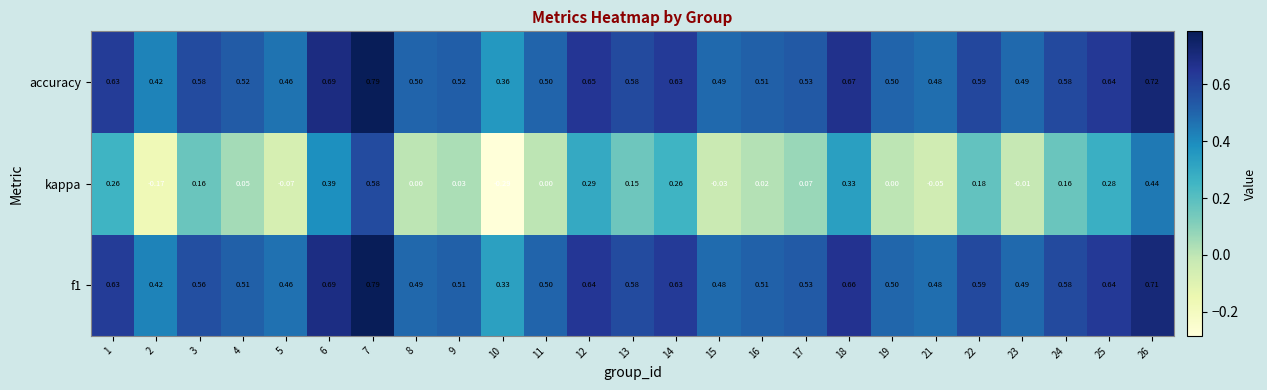

Which series has the widest spread of values?

kappa